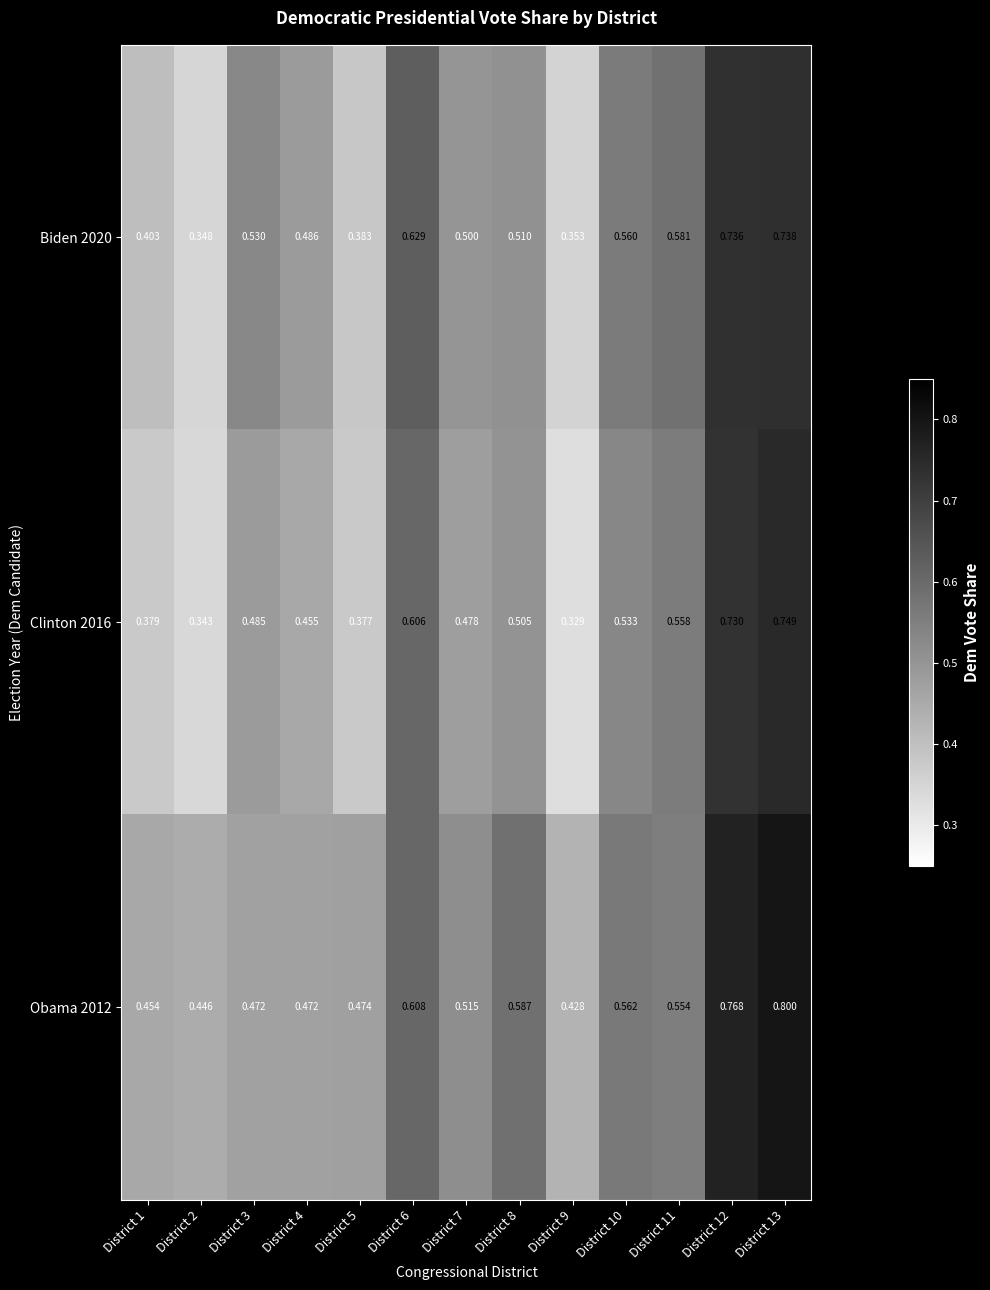

How many distinct data groups are displayed?

3